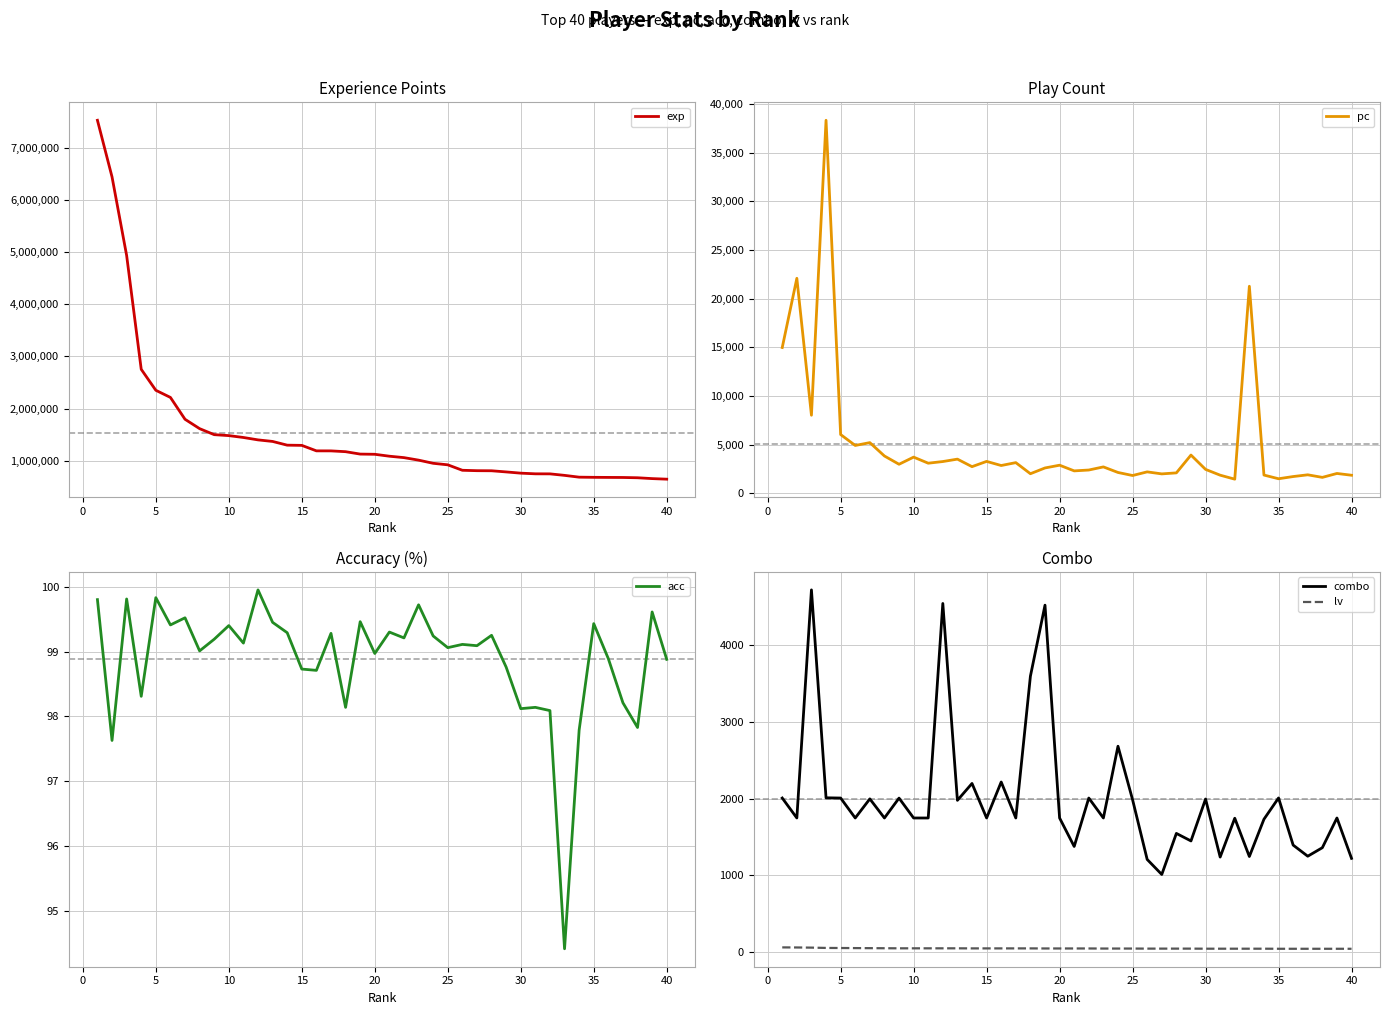

True or false: acc and exp intersect in this chart.

False